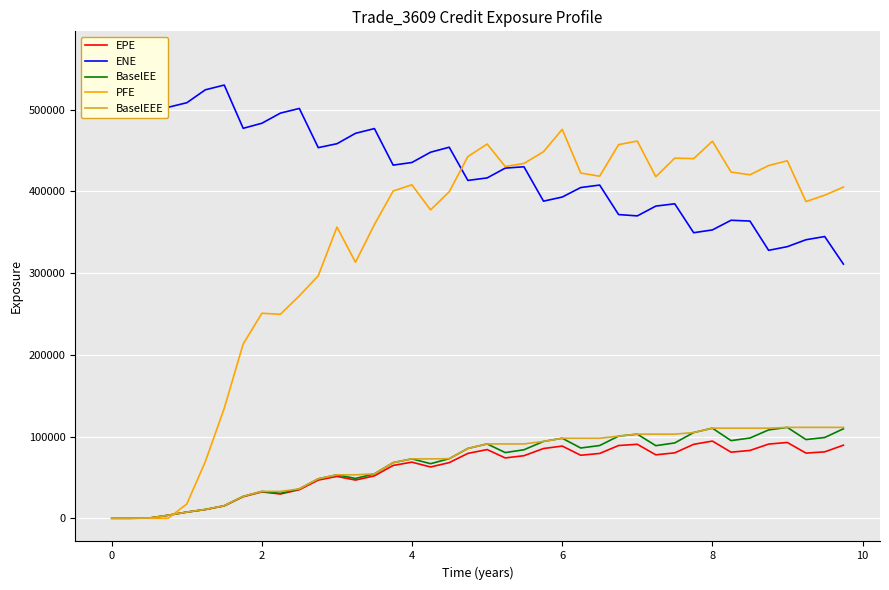

True or false: ENE and BaselEE intersect in this chart.

False